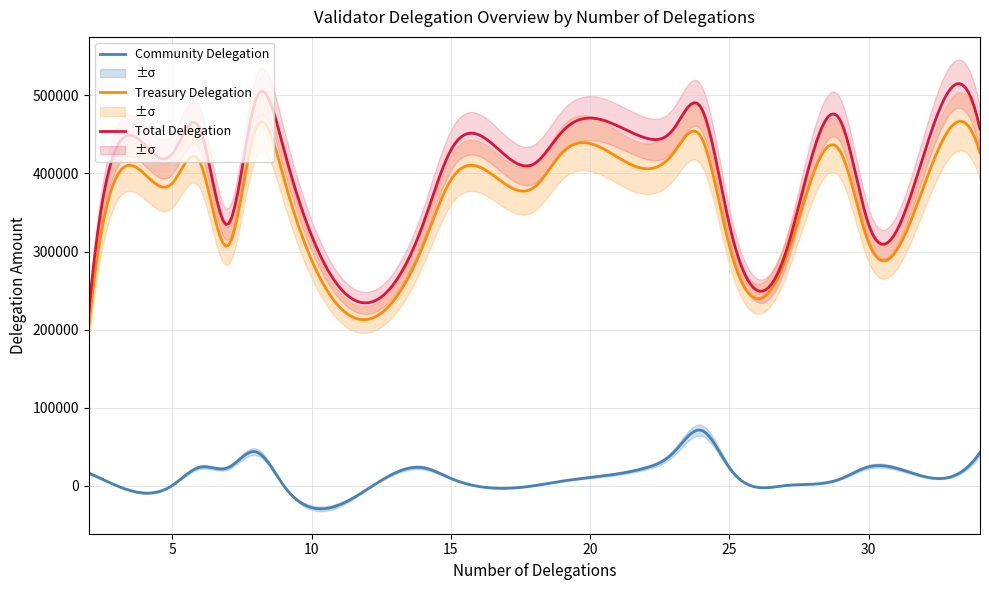

List the series in order of their peak value, lowest first.

Current Community Delegation, Current Treasury Delegation, Total Delegation